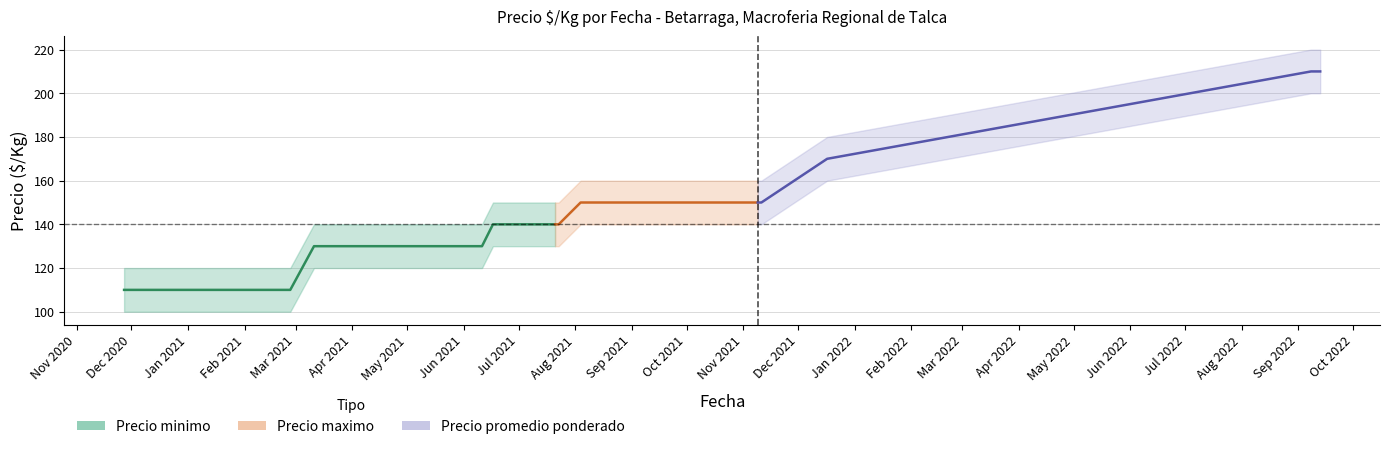

Does the chart have visible grid lines?

Yes